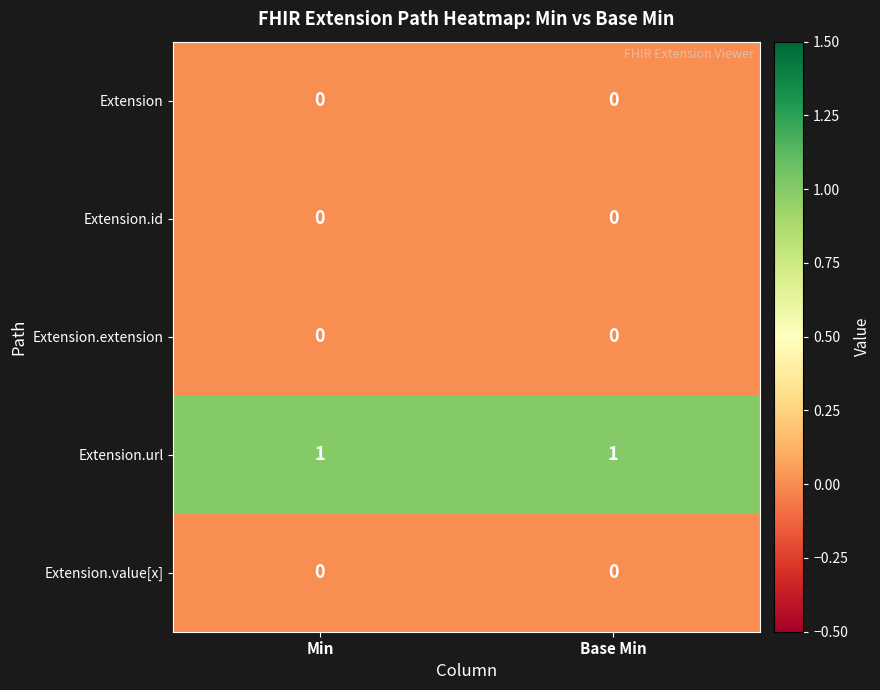

The Extension series shows 0 at Min. True or false?

True